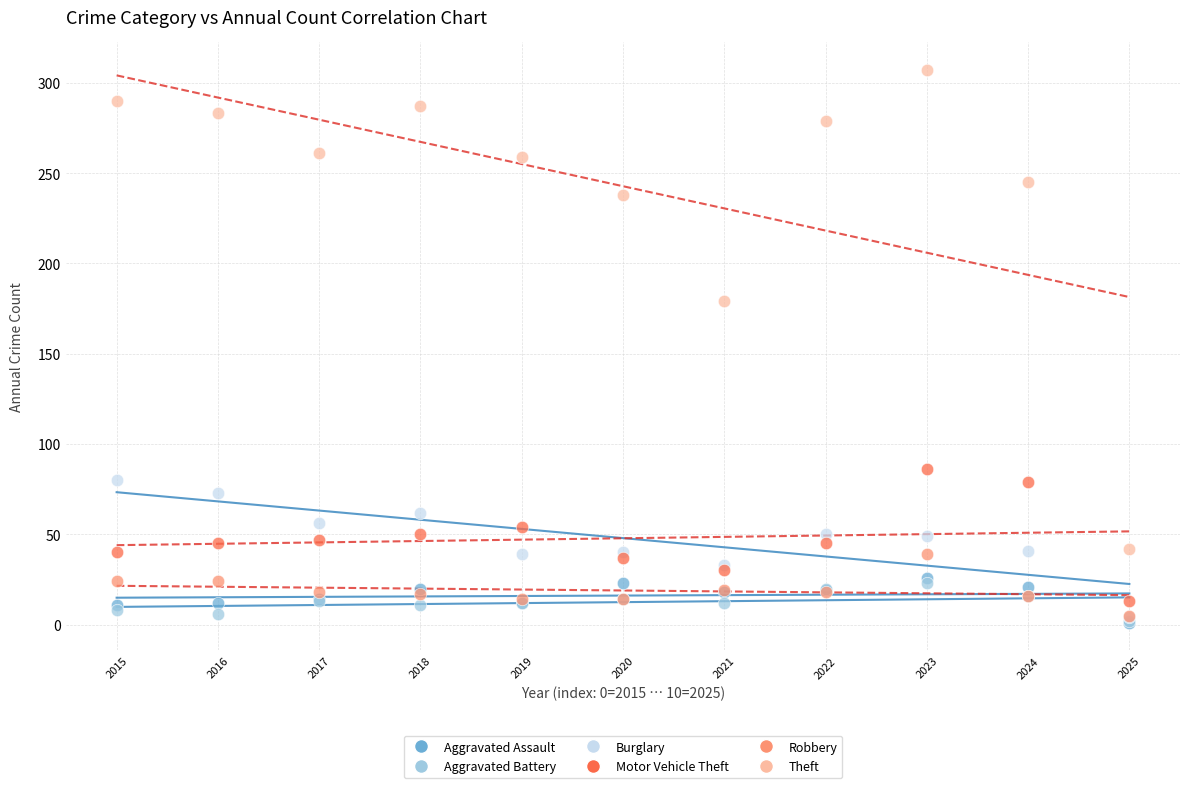

Across all series, what Y value is closest to 154?

179